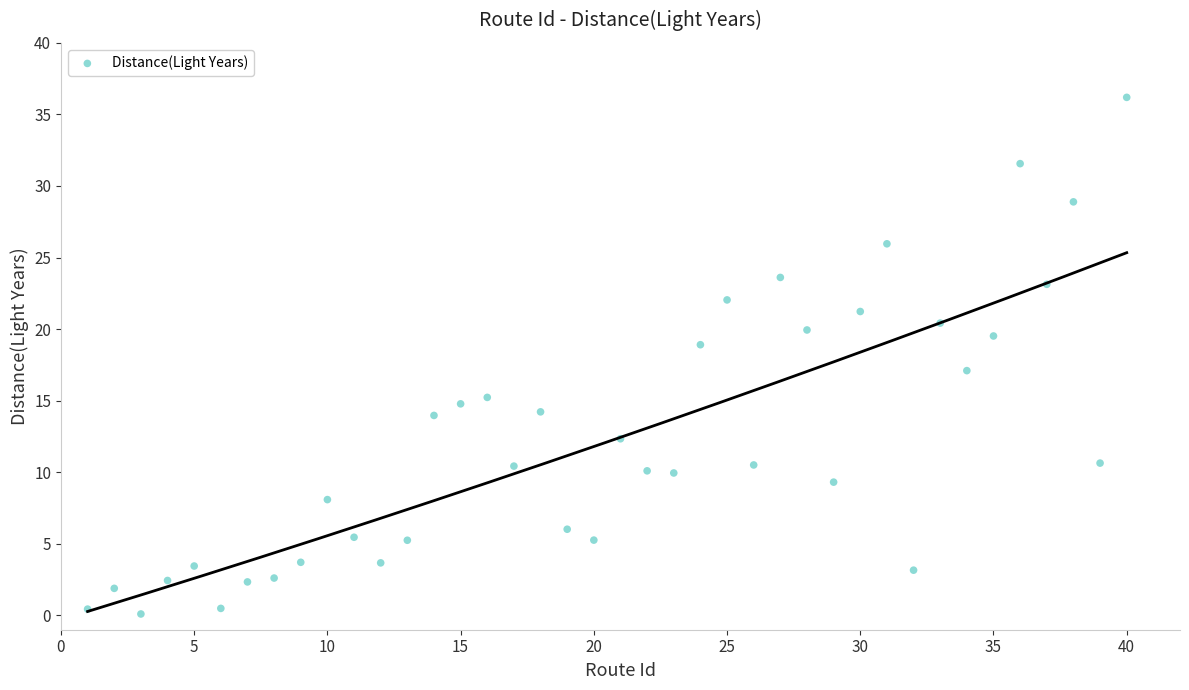

What is the range of X values (max minus min)?

39.0